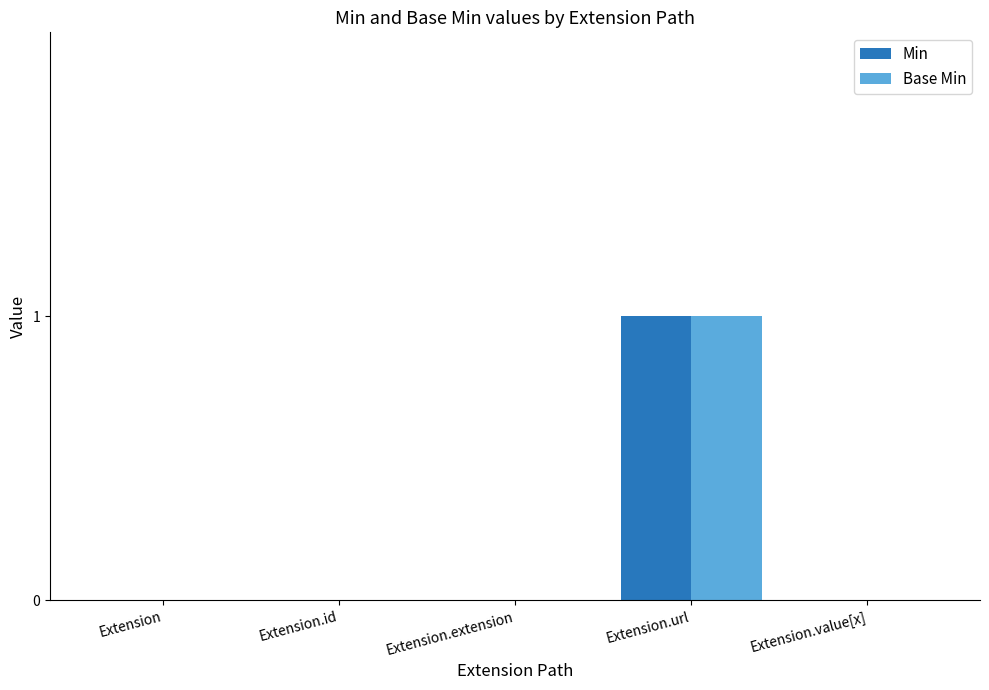

How many data points does each series have?

5